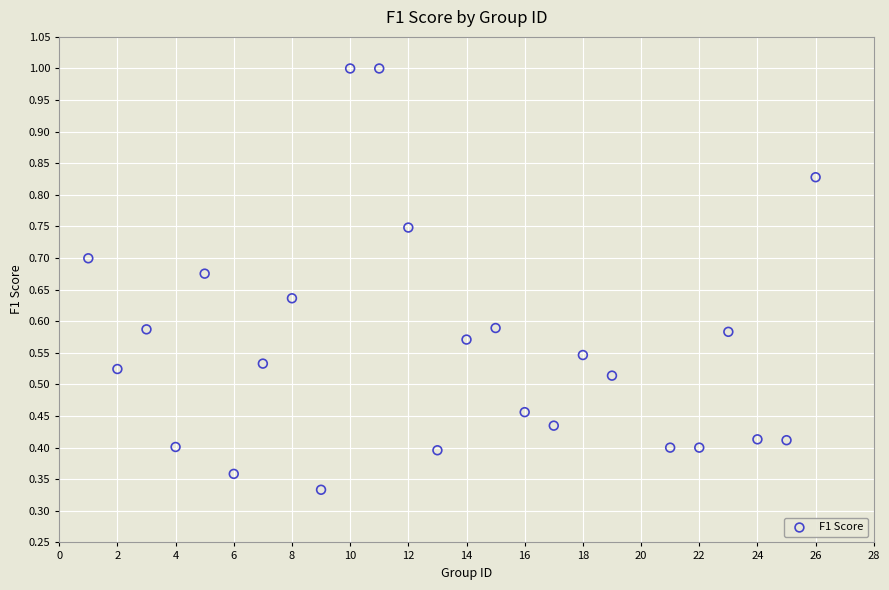

What is the range of X values (max minus min)?

25.0